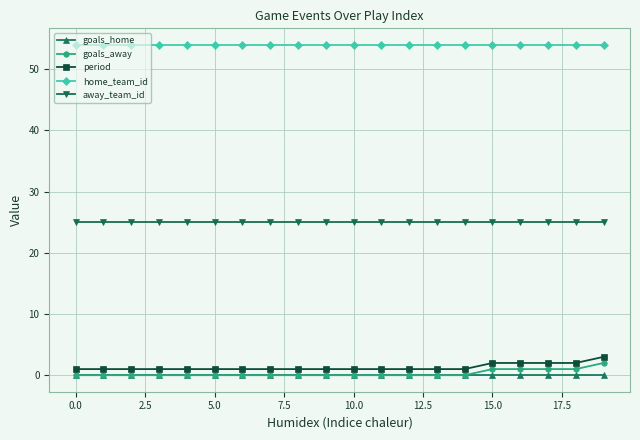

Rank the series by their maximum value, from highest to lowest.

home_team_id, away_team_id, period, goals_away, goals_home